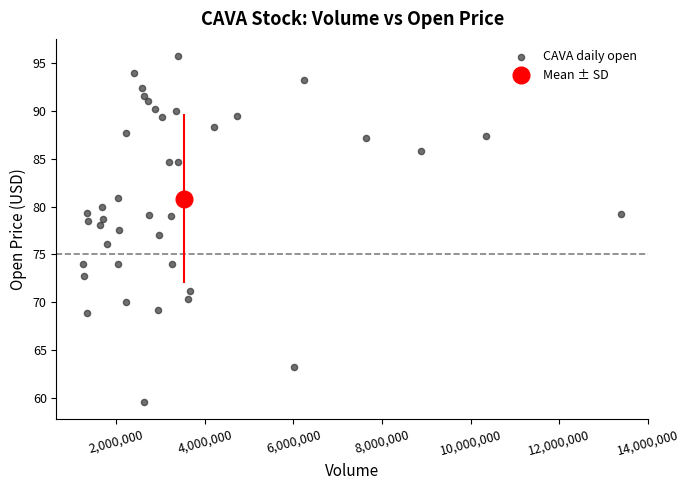

What is the range of X values (max minus min)?

12147510.9